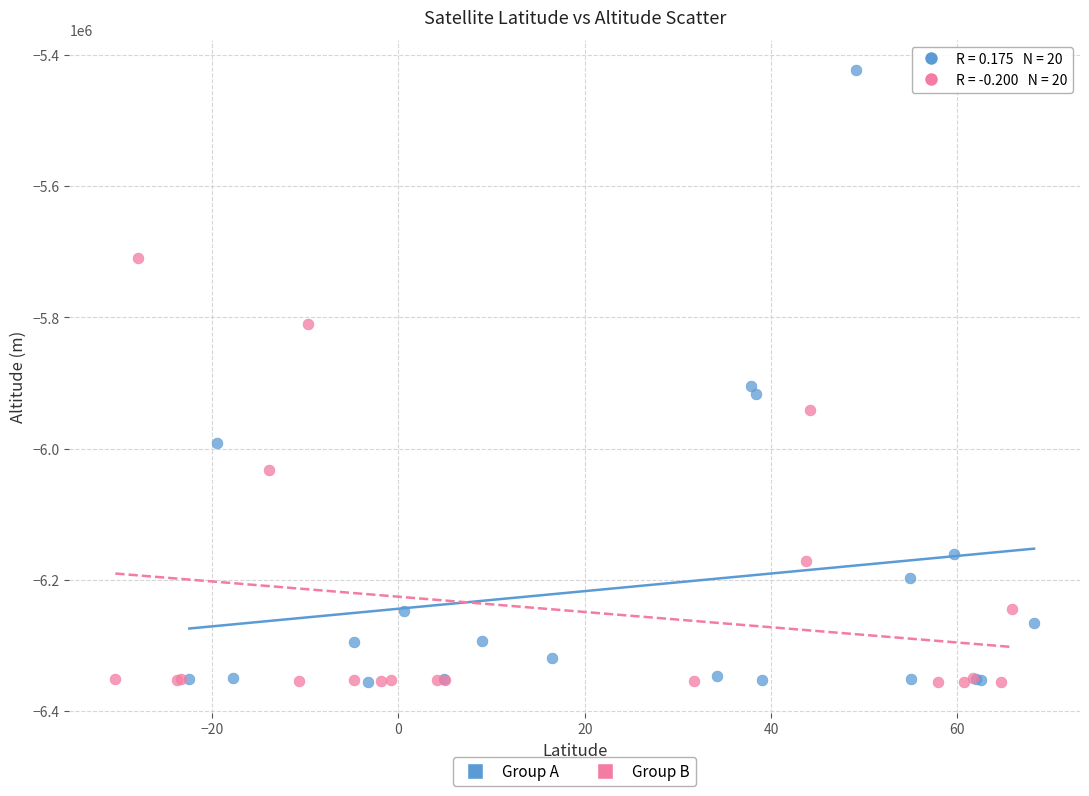

Which series has the widest spread of Y values?

Group A